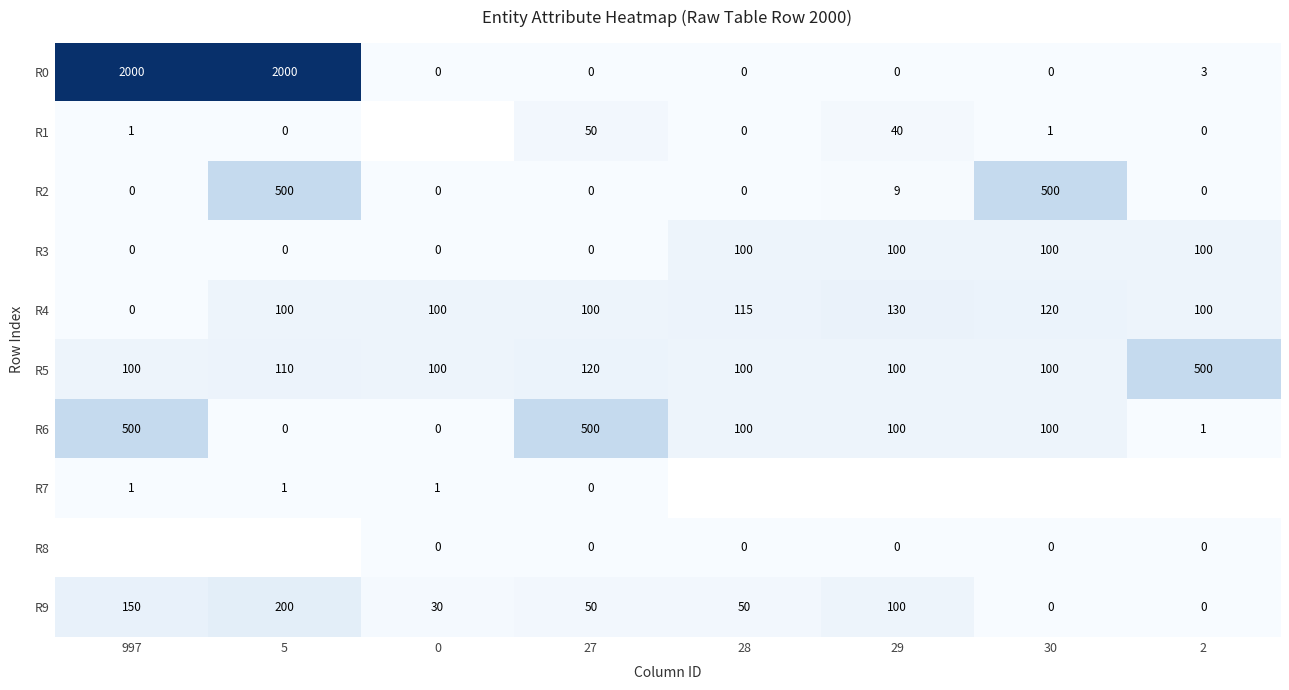

What is the difference between the maximum and second lowest values in the R9 series?

200